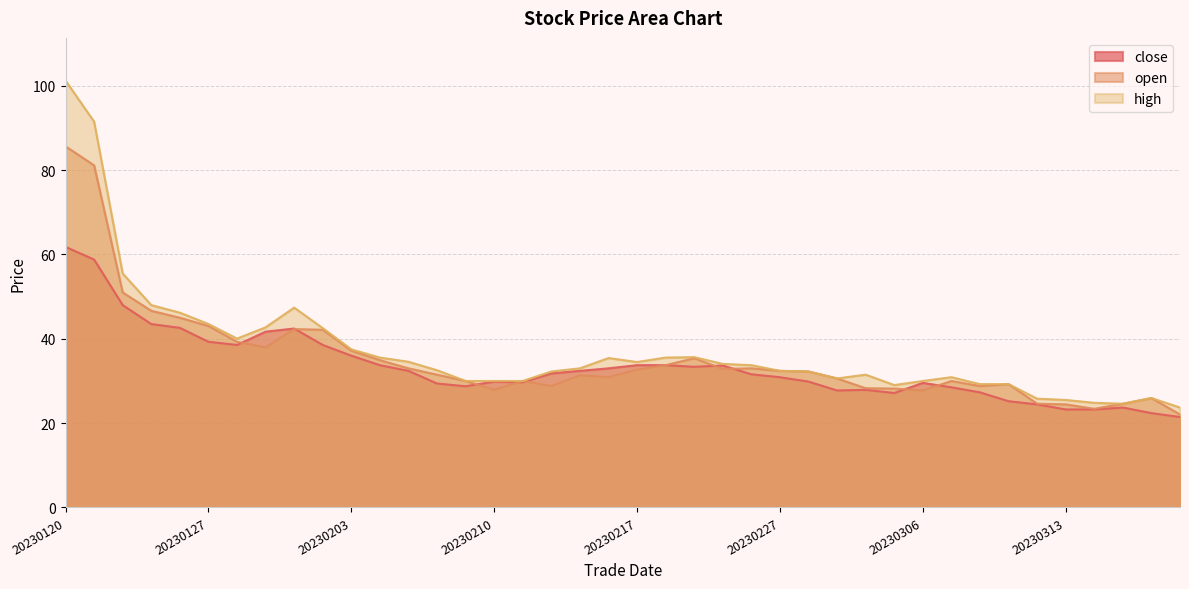

What is the highest value of the close series?

61.8